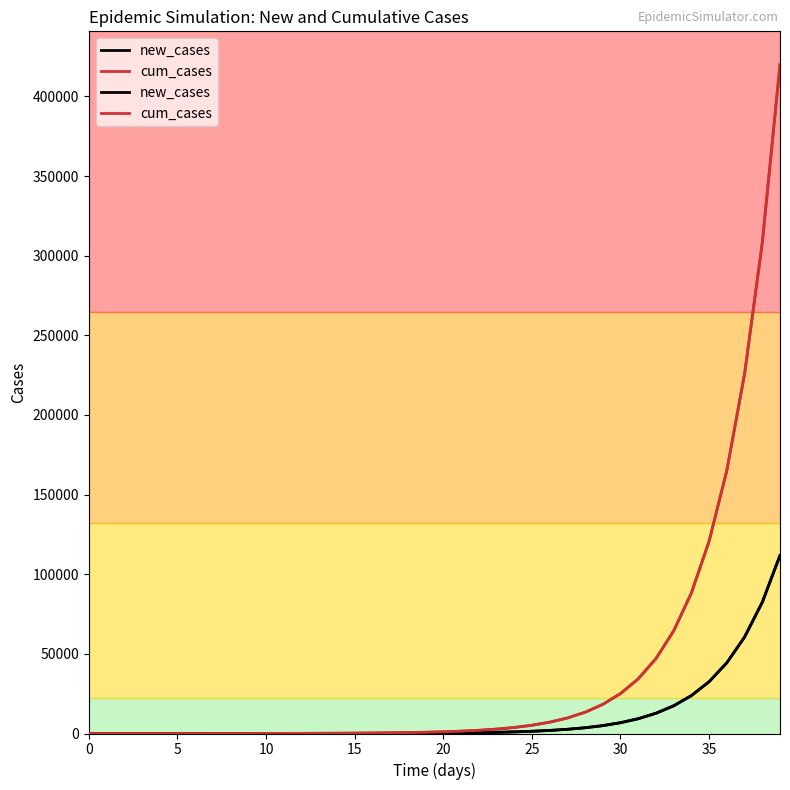

True or false: cum_cases has more than 0 interior local peaks.

False